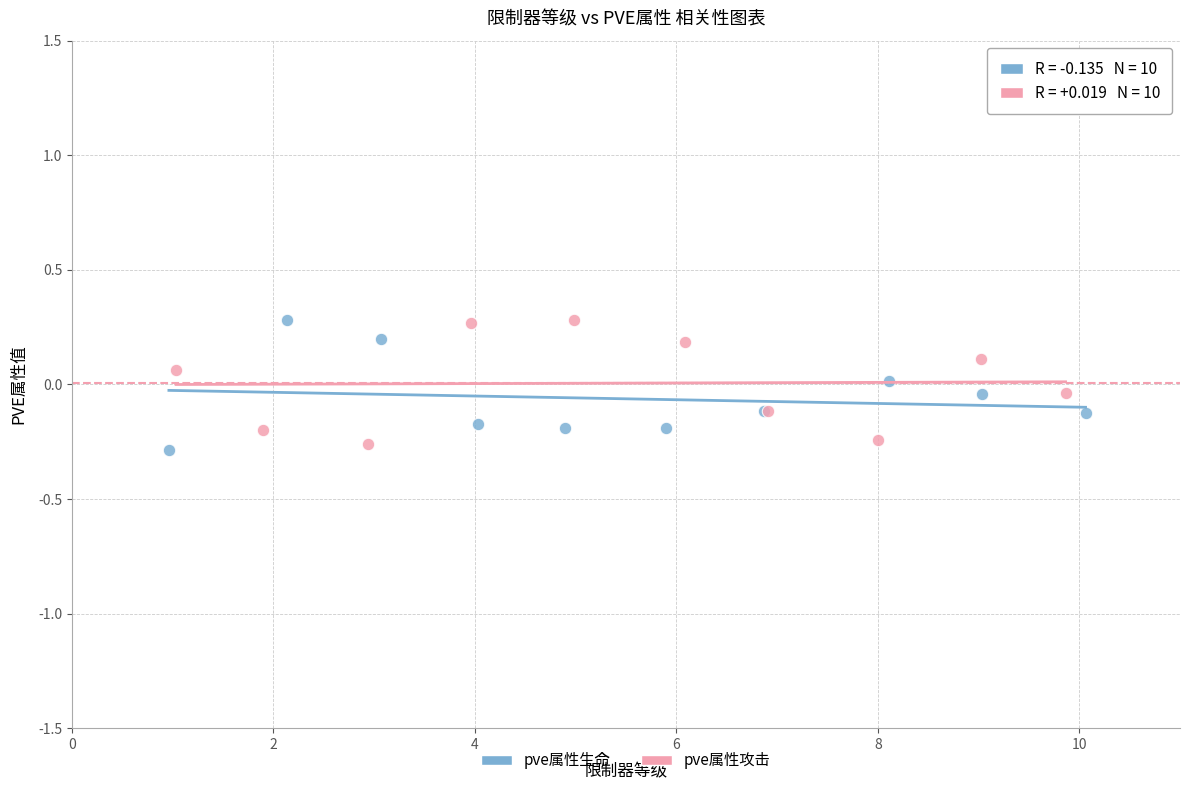

What are all the series names shown in the legend?

pve属性生命, pve属性攻击